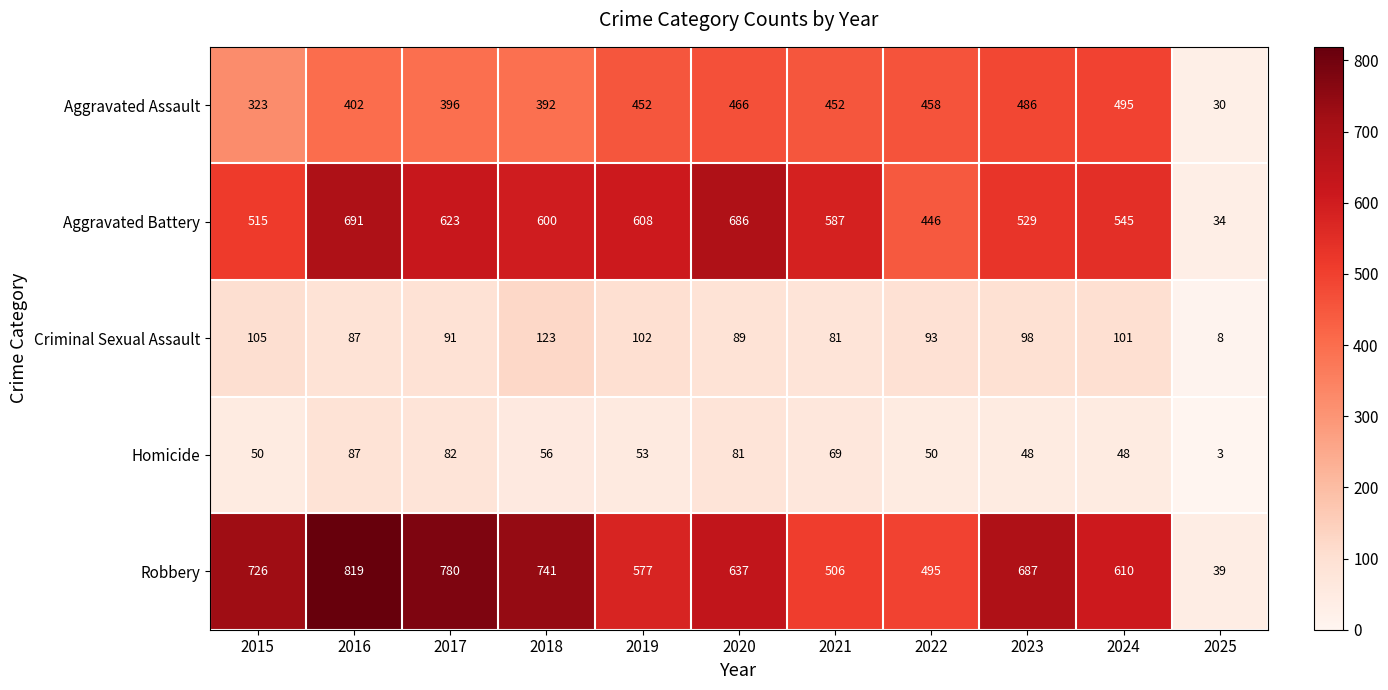

The Aggravated Battery series shows 515 at 2015. True or false?

True